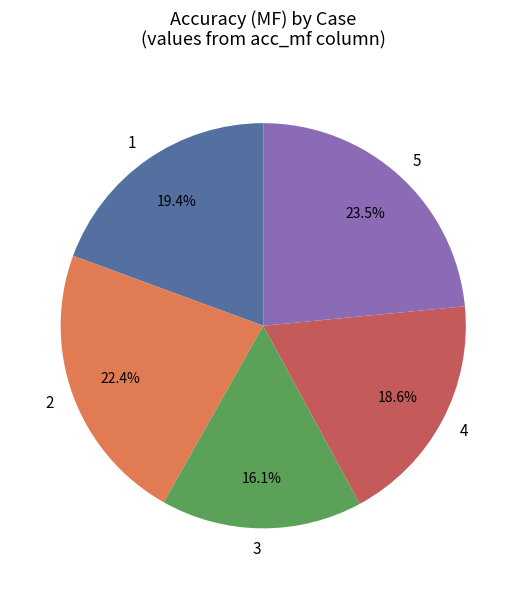

Which slice is the largest?

5